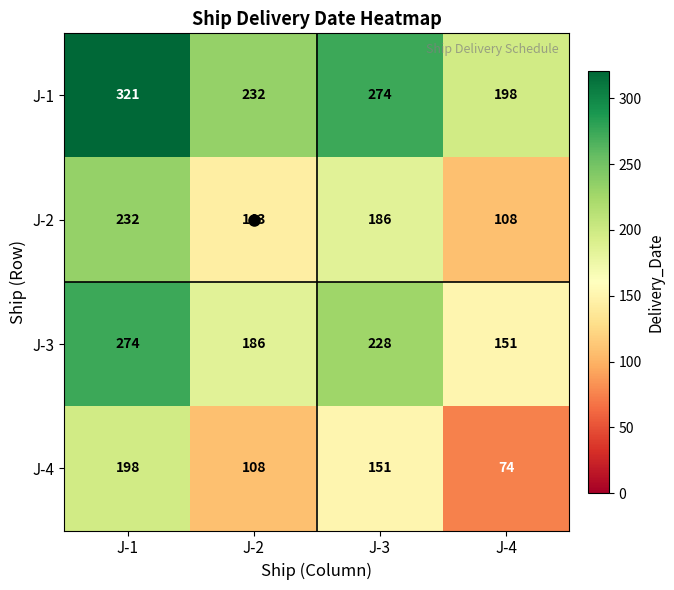

The J-1 series shows 374 at J-2. True or false?

False